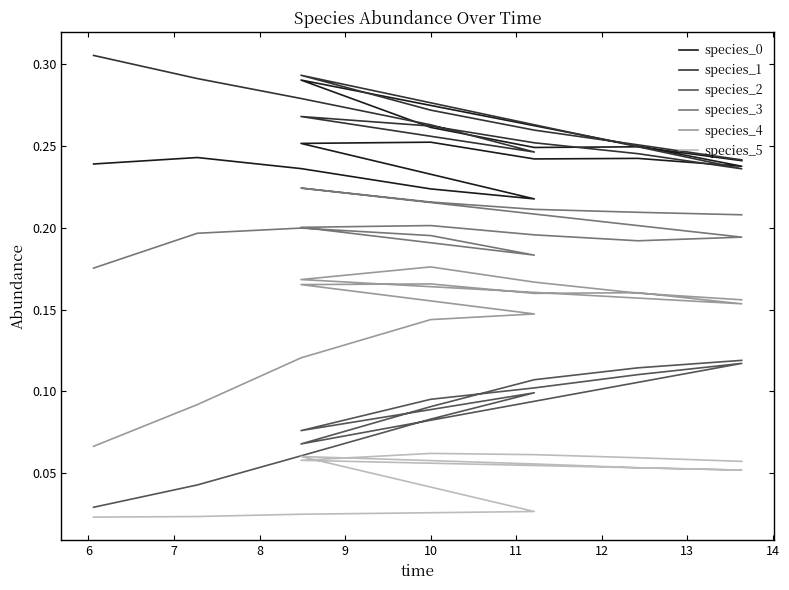

Reading left to right, list all the values displayed in this chart.

species_0: 0.2	0.2	0.2	0.2	0.2	0.3	0.3	0.2	0.2	0.2	0.3	0.3	0.2	0.2	0.2
species_1: 0.3	0.3	0.3	0.3	0.2	0.3	0.3	0.3	0.2	0.2	0.3	0.3	0.3	0.3	0.2
species_2: 0.0	0.0	0.1	0.1	0.1	0.1	0.1	0.1	0.1	0.1	0.1	0.1	0.1	0.1	0.1
species_3: 0.2	0.2	0.2	0.2	0.2	0.2	0.2	0.2	0.2	0.2	0.2	0.2	0.2	0.2	0.2
species_4: 0.1	0.1	0.1	0.1	0.1	0.2	0.2	0.2	0.2	0.2	0.2	0.2	0.2	0.2	0.2
species_5: 0.0	0.0	0.0	0.0	0.0	0.1	0.1	0.1	0.1	0.1	0.1	0.1	0.1	0.1	0.1